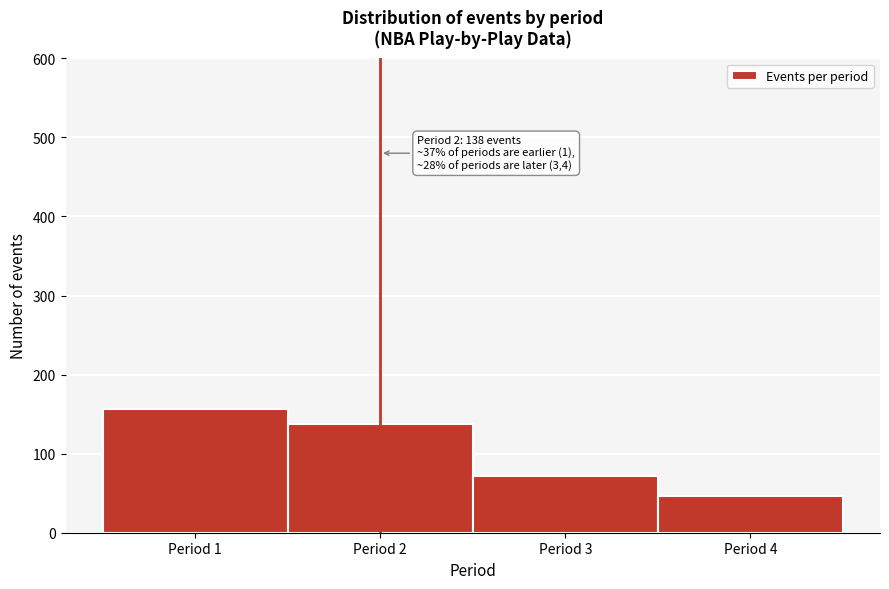

Over which range of the x-axis is the bar tallest?

0.5 to 1.5